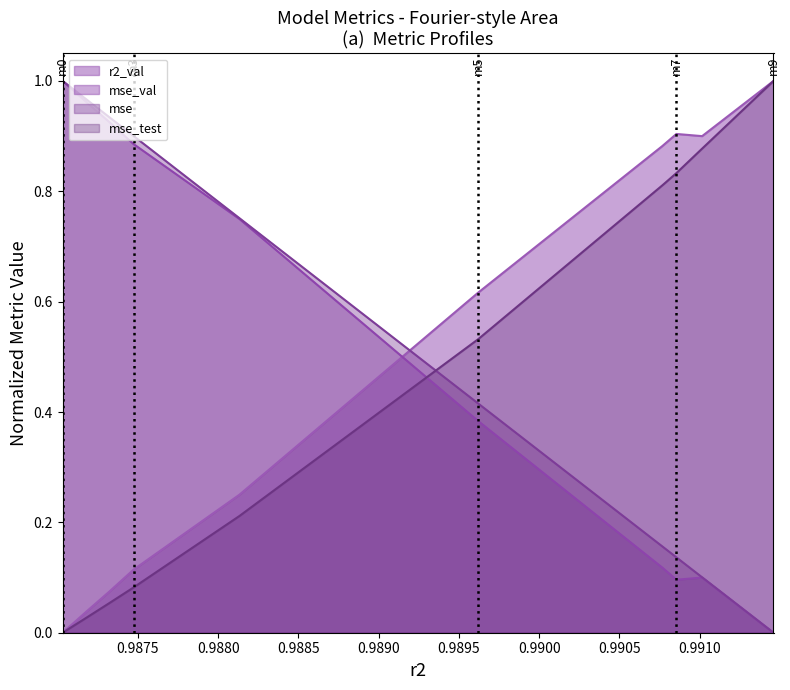

Reading right to left, transcribe all the data shown in this chart.

r2_val: 0.0	0.1	0.1	0.1	0.4	0.7	0.9	0.9	1.0	1.0
mse: 0.0	0.1	0.1	0.2	0.4	0.8	0.9	0.9	1.0	1.0
mse_sup: 1.0	0.9	0.8	0.8	0.5	0.2	0.1	0.1	0.0	0.0
mse_test: 1.0	0.9	0.9	0.9	0.6	0.3	0.1	0.1	0.0	0.0